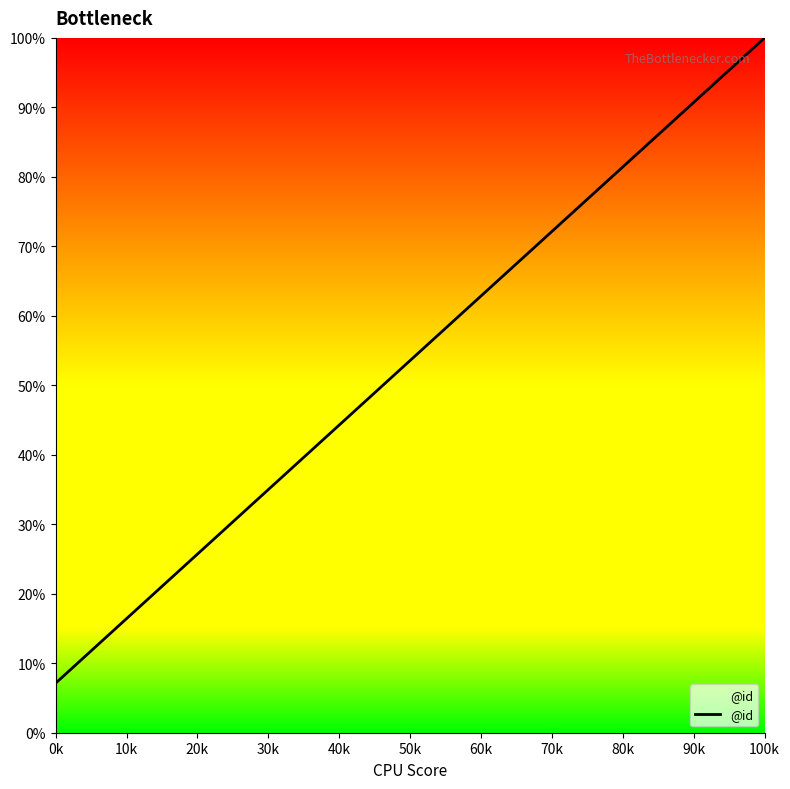

What is the smallest value displayed?

7.1